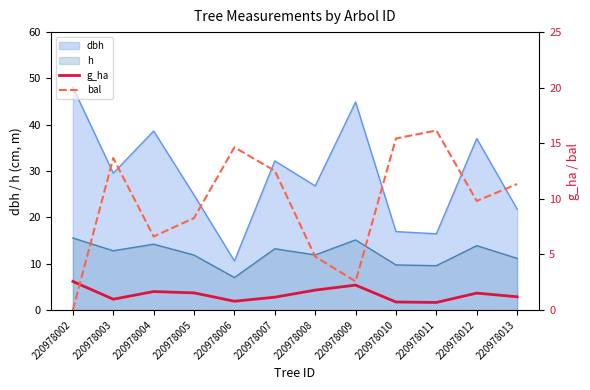

How many values in bal are above zero?

11